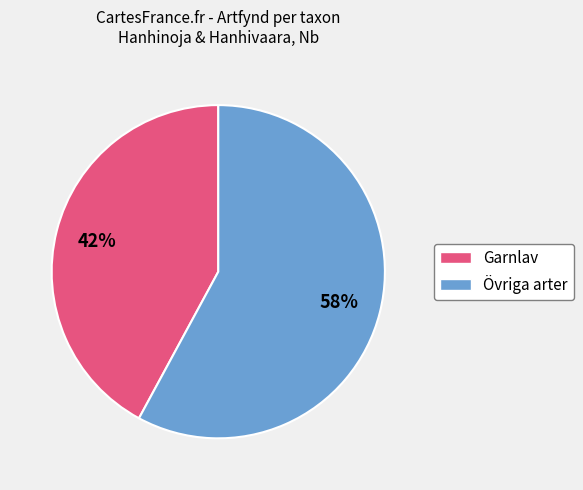

To the nearest percent, what is the difference between the largest and smallest slice percentages?

16%